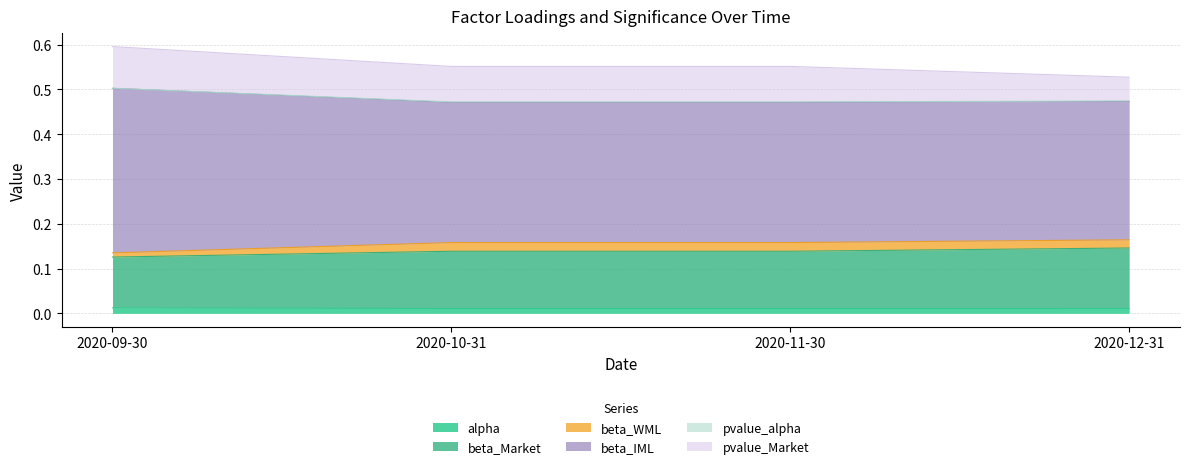

What is the label of the 4th point from the right?

2020-09-30